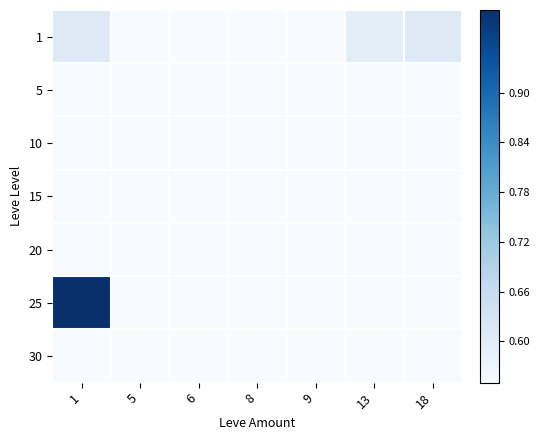

What is the total value across all series at 5?

0.5